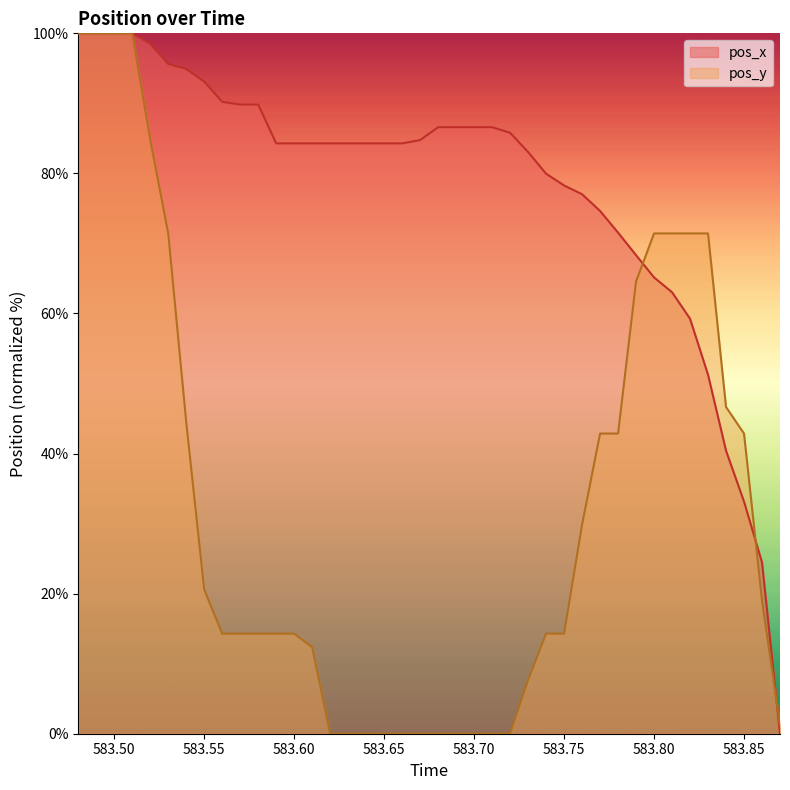

What is the value of the pos_x point at the 22nd from the left?

86.6